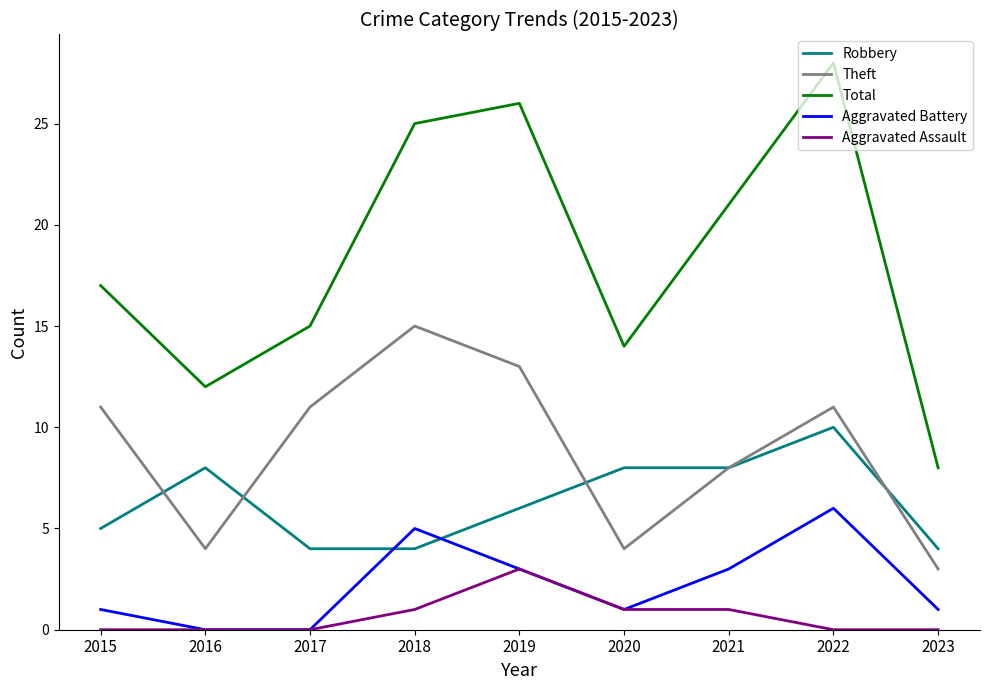

At which label is Total closest to 18?

2015